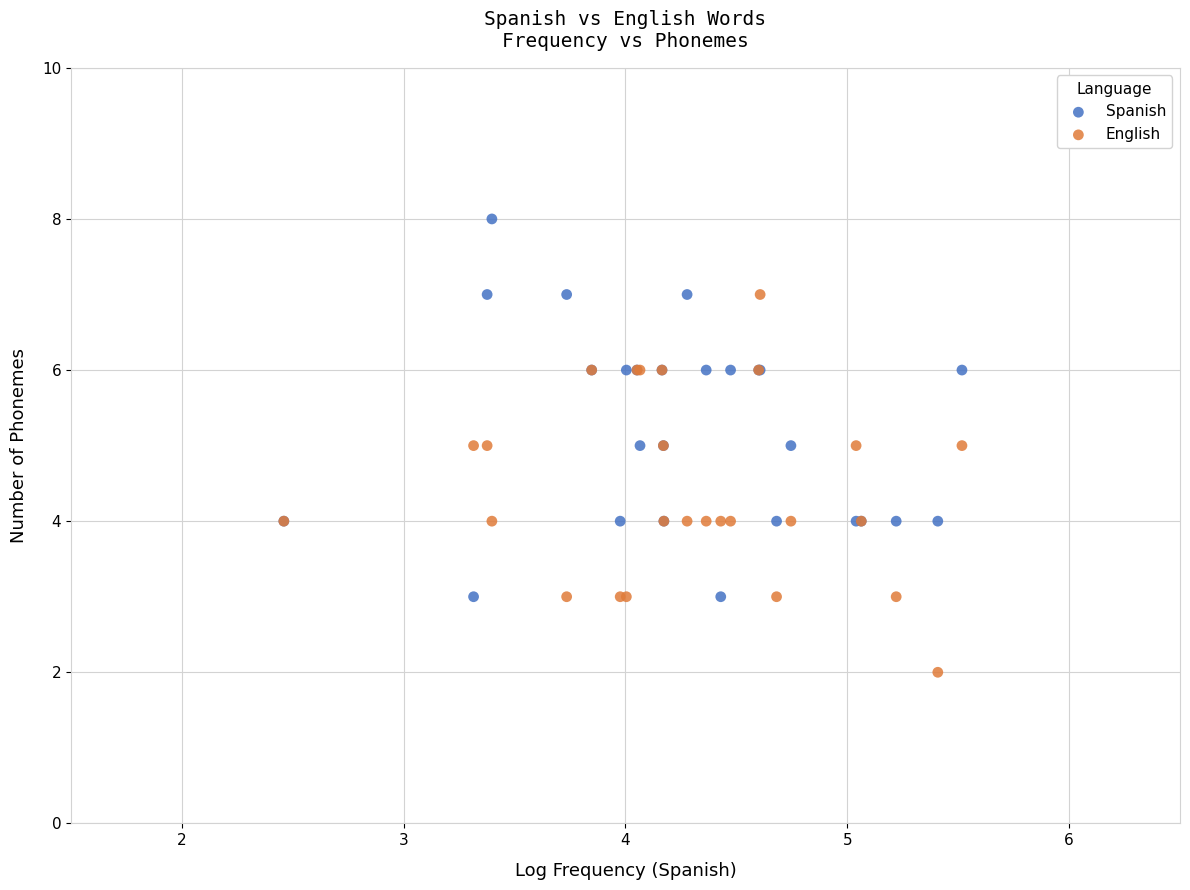

Which series reaches the minimum Y coordinate?

English